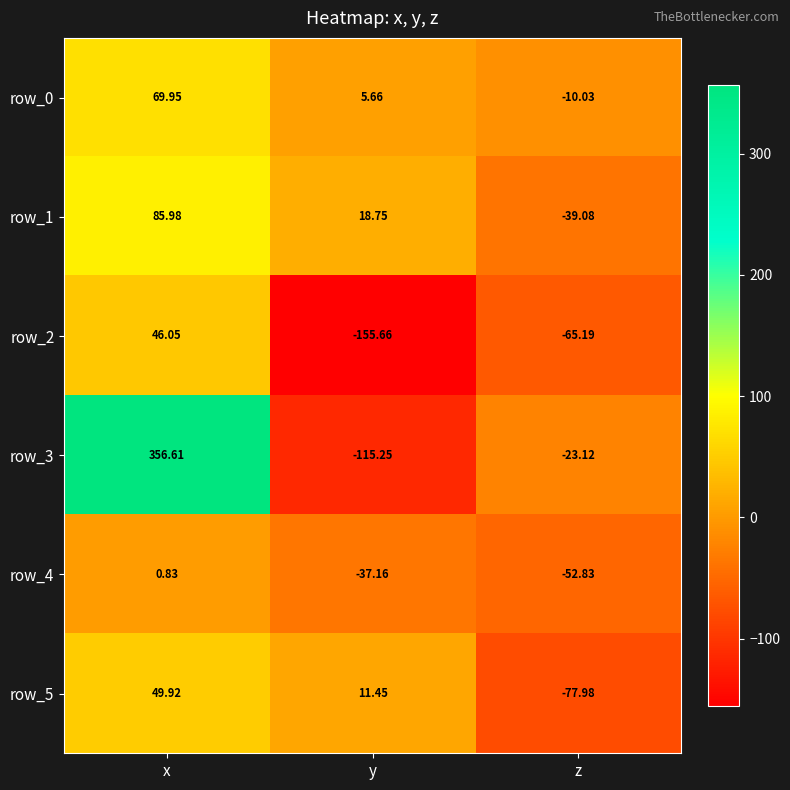

The row_0 series shows 9.8 at y. True or false?

False